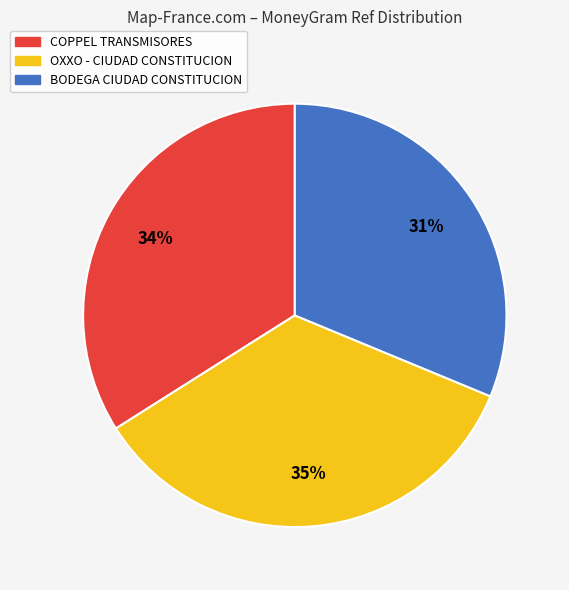

Count the number of slices in the pie.

3